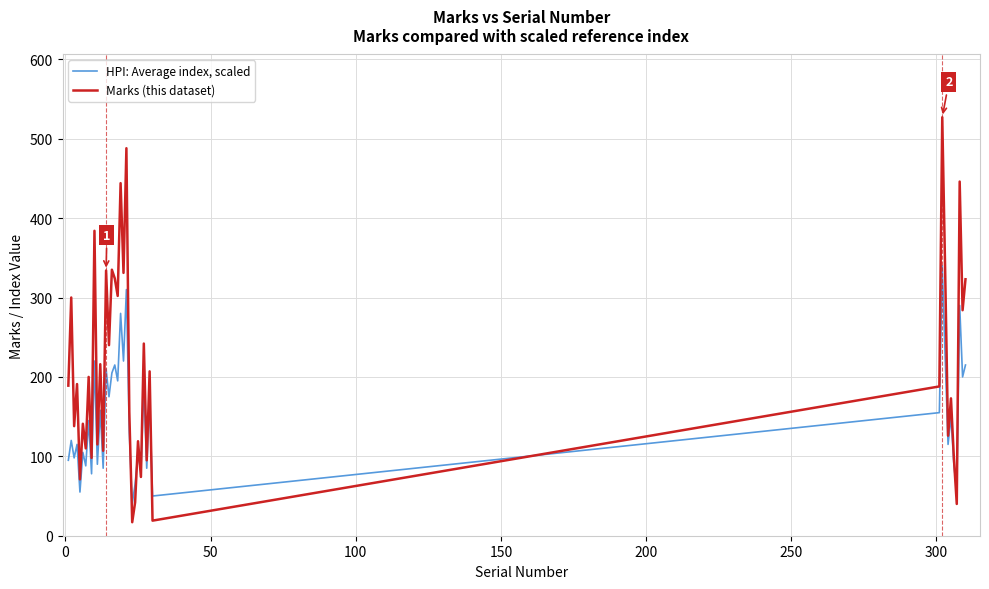

Which series has the widest spread of values?

Marks (this dataset)